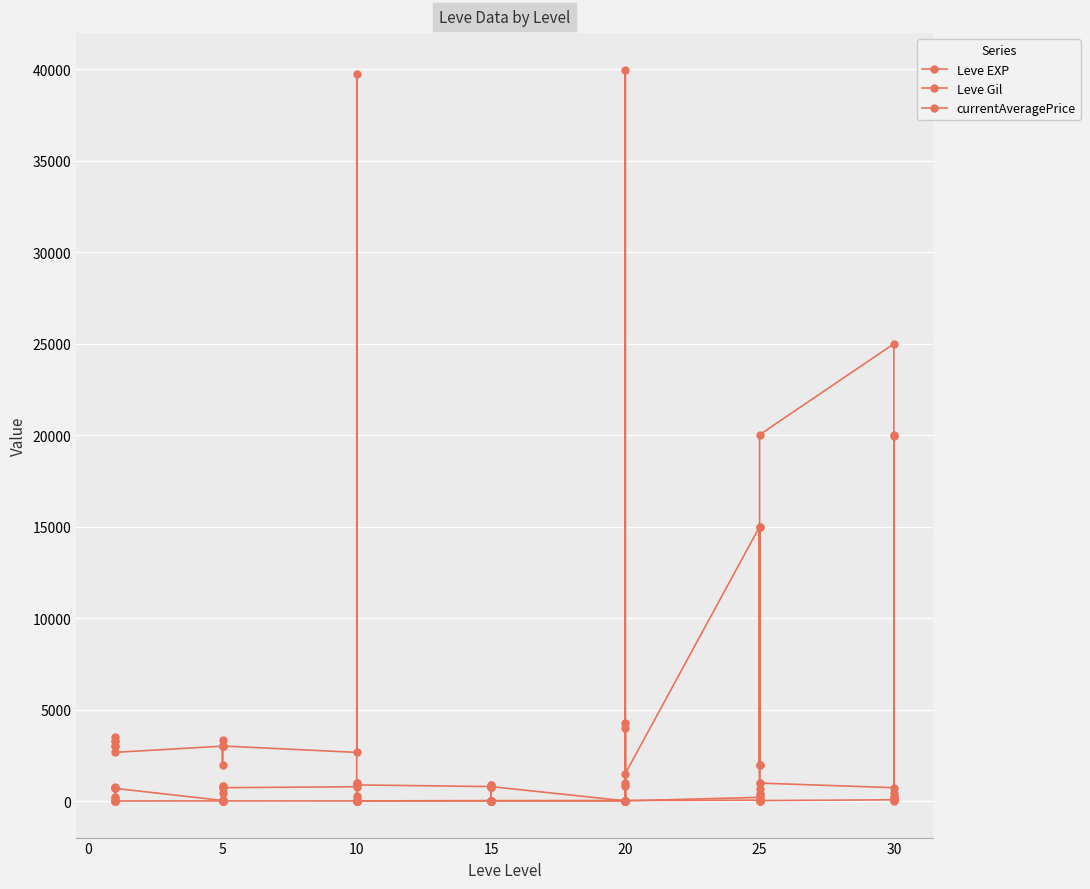

The value of Leve EXP at 20 is 28. True or false?

True